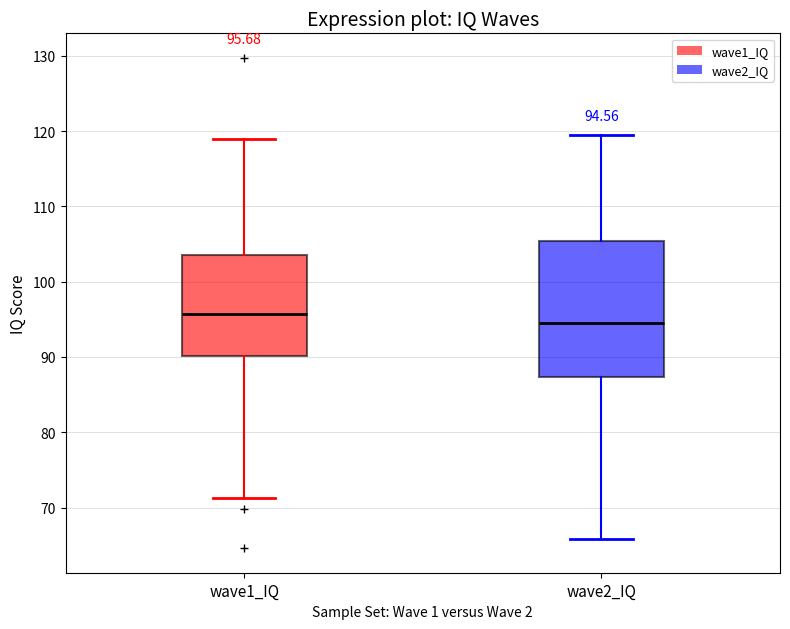

Comparing the boxes themselves (not the whiskers), which one is the tallest?

wave2_IQ